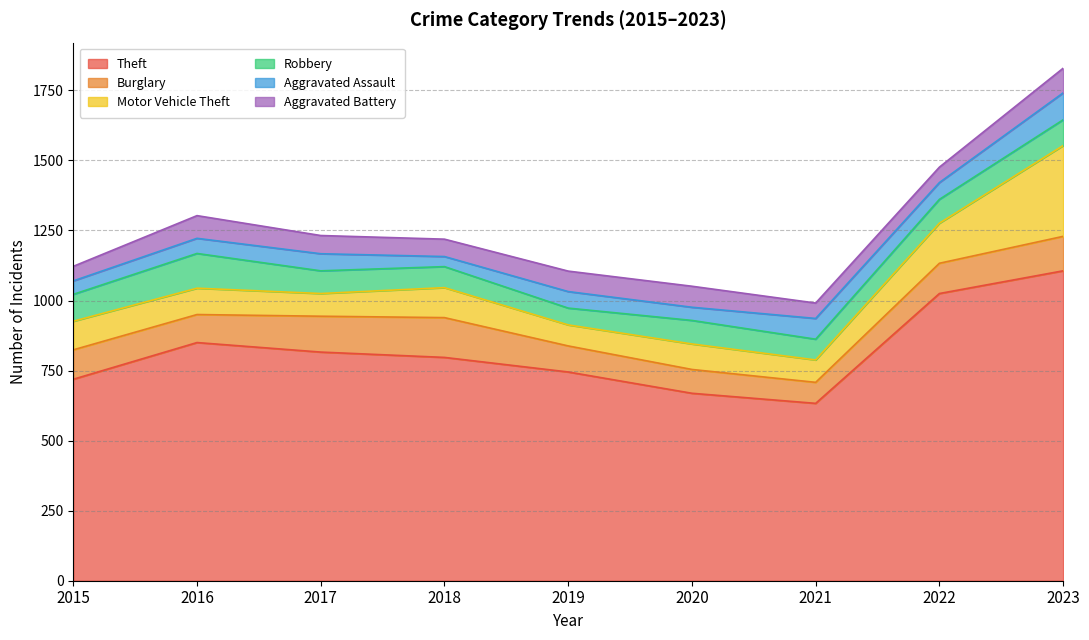

Which series changed the most between 2019 and 2021?

Theft